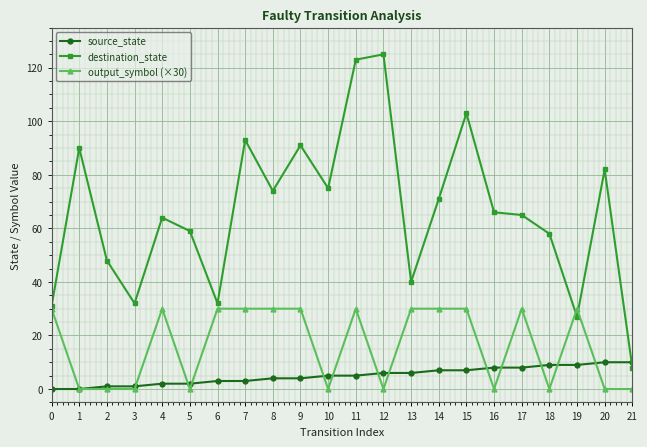

Which series ends up on top after the final intersection of source_state and destination_state?

source_state